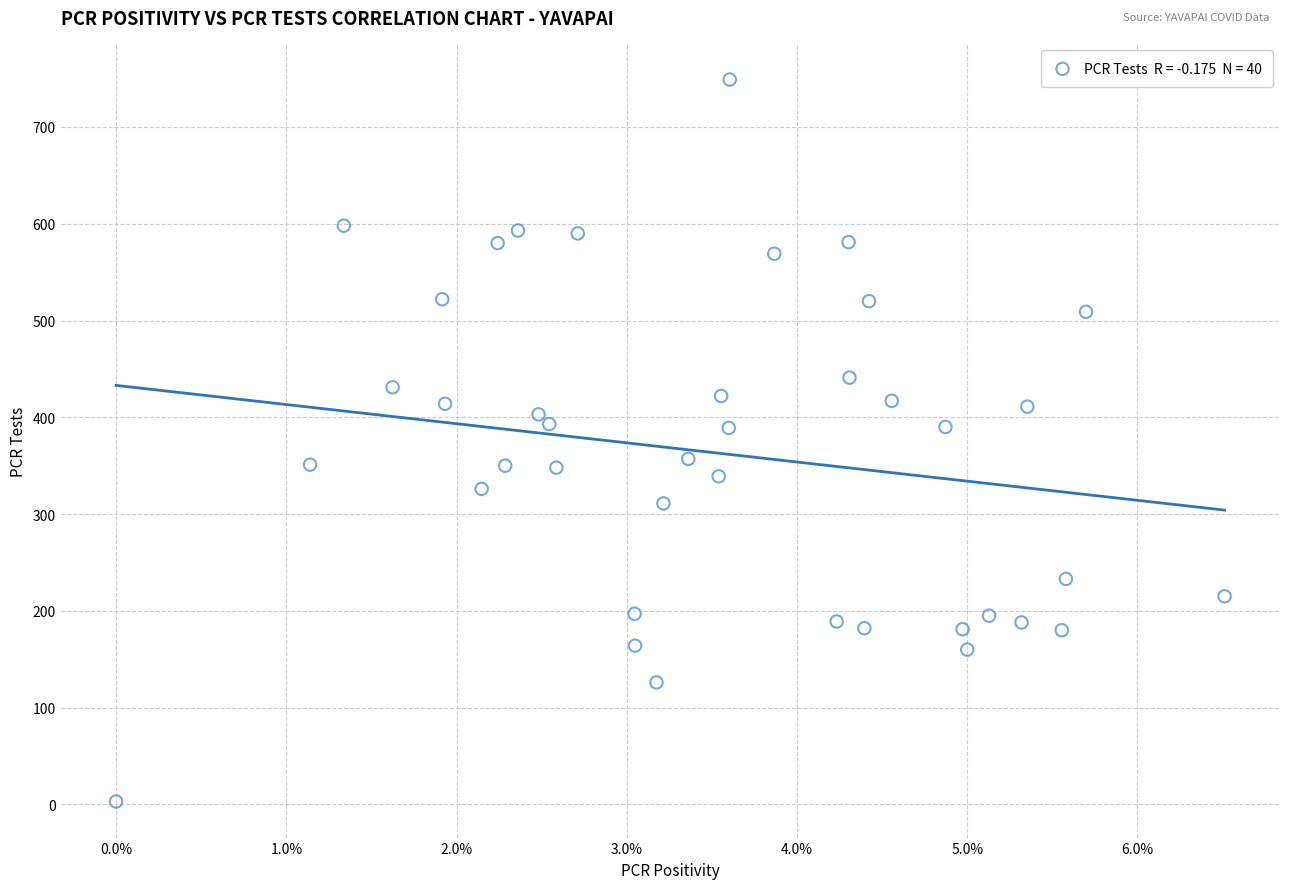

What is the range of Y values (max minus min)?

746